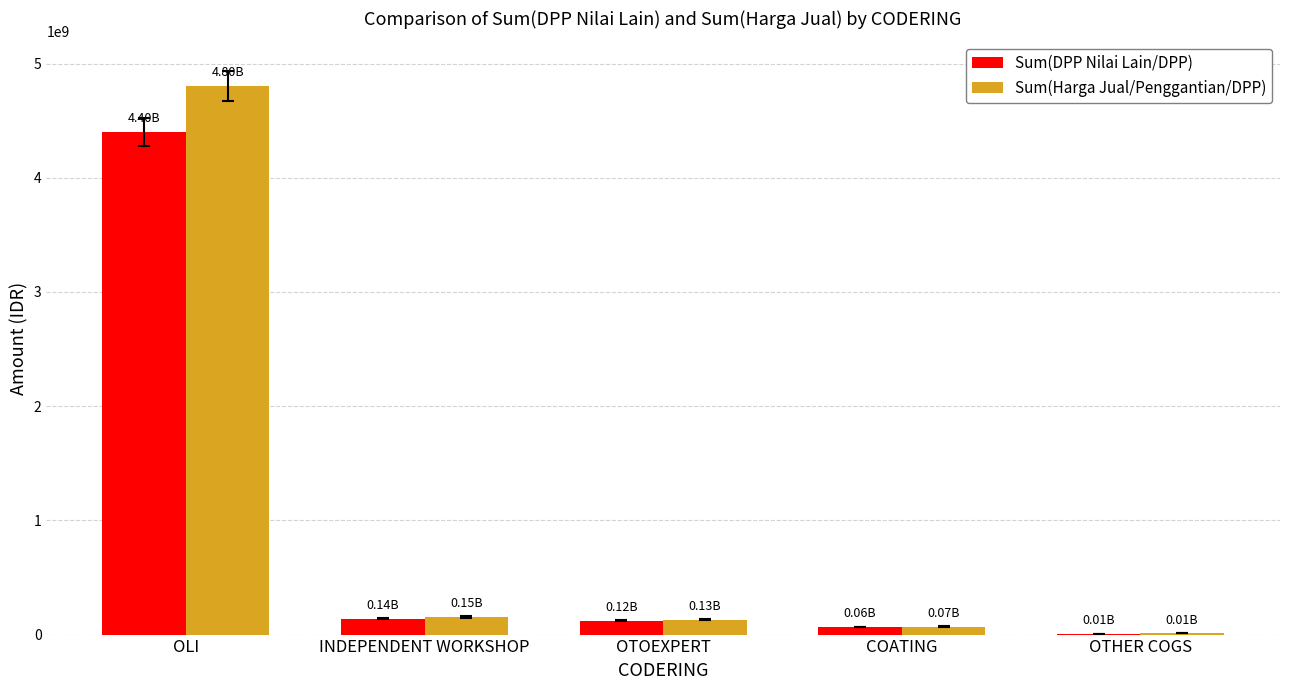

What is the difference between the Sum(DPP Nilai Lain/DPP) values at OTOEXPERT and OTHER COGS?

110468186.0